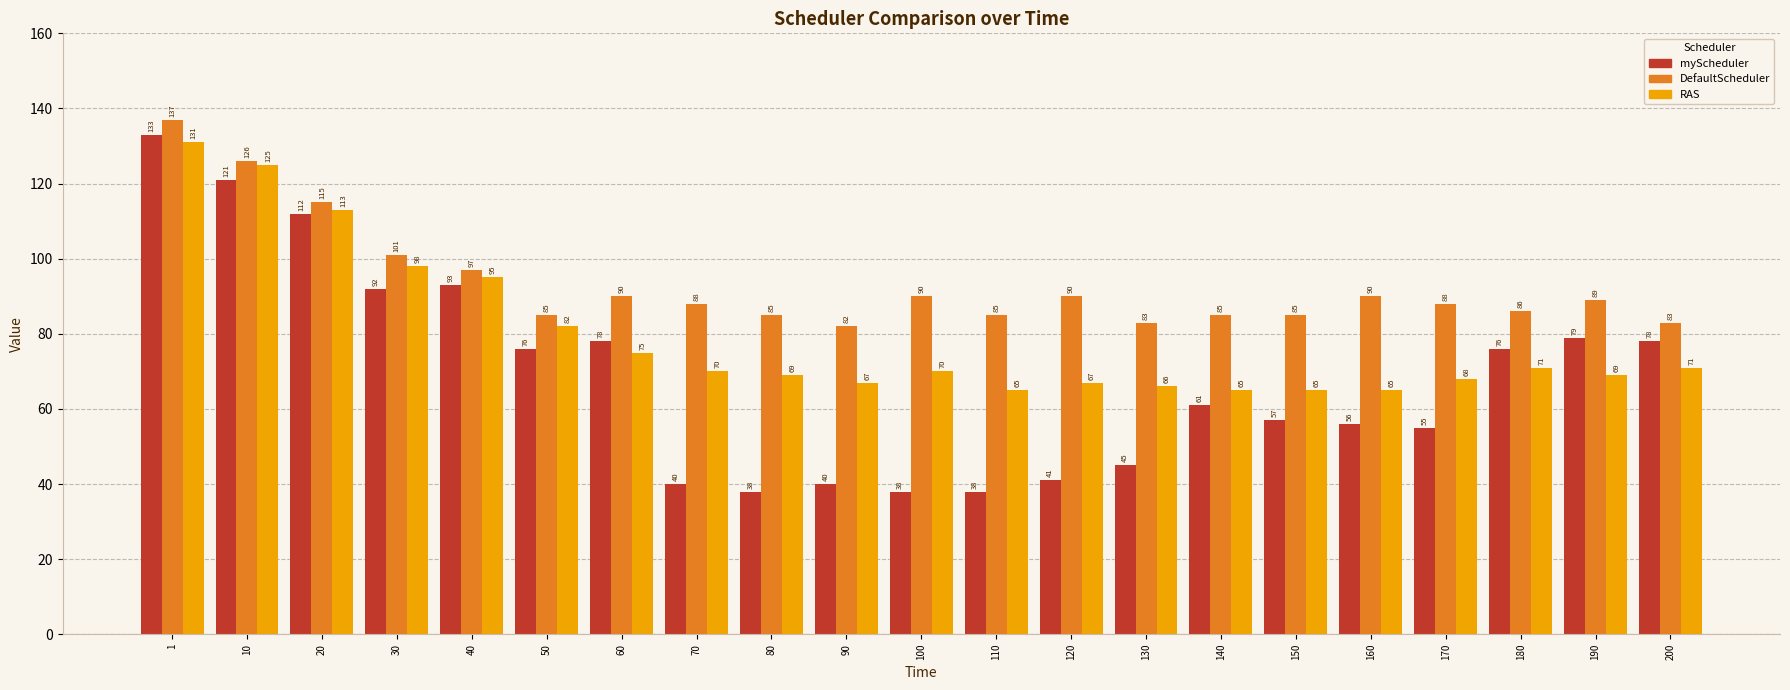

Which series has the largest total across all categories?

DefaultScheduler